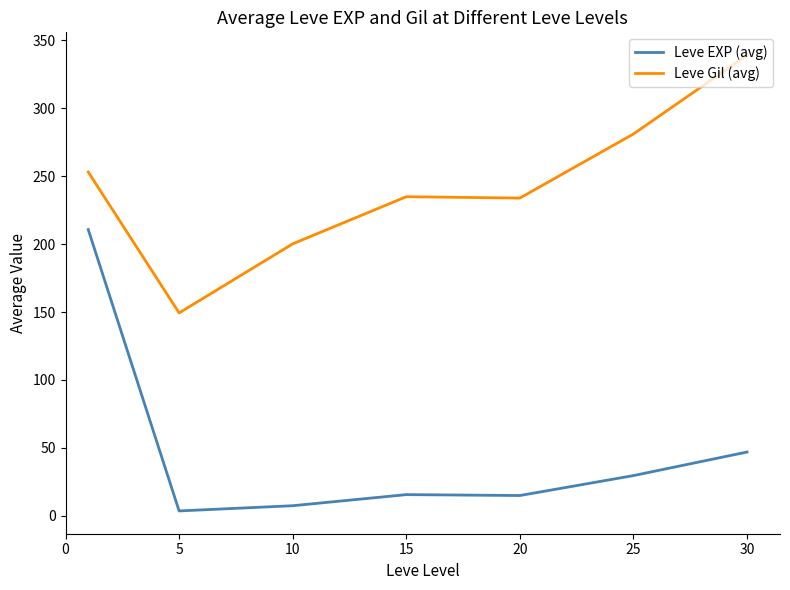

List the series in order of their overall mean, highest first.

Leve Gil (avg), Leve EXP (avg)